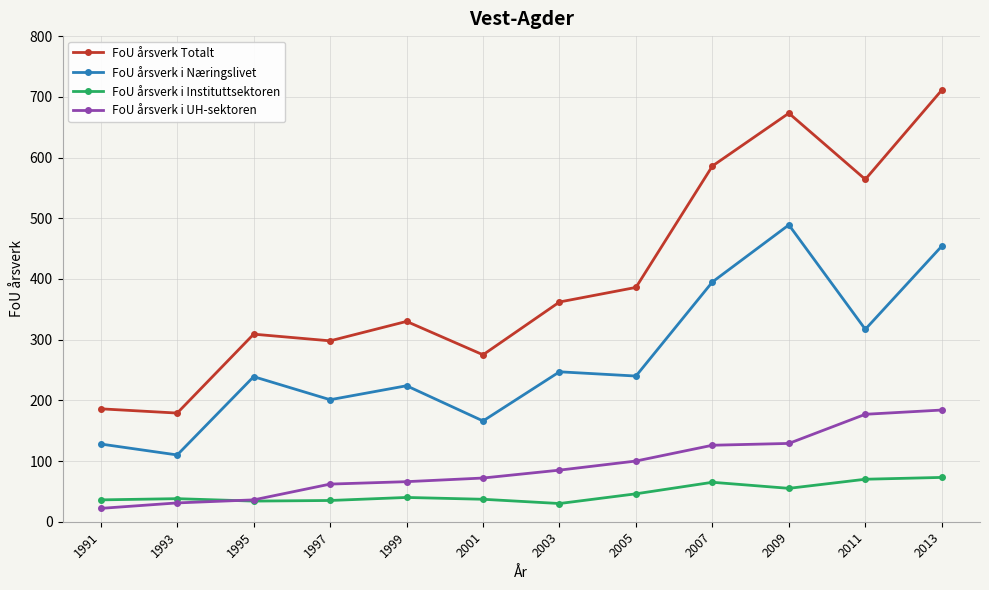

Is the value of FoU årsverk i Næringslivet at 2009 greater than the value of FoU årsverk i UH-sektoren at 2005?

Yes